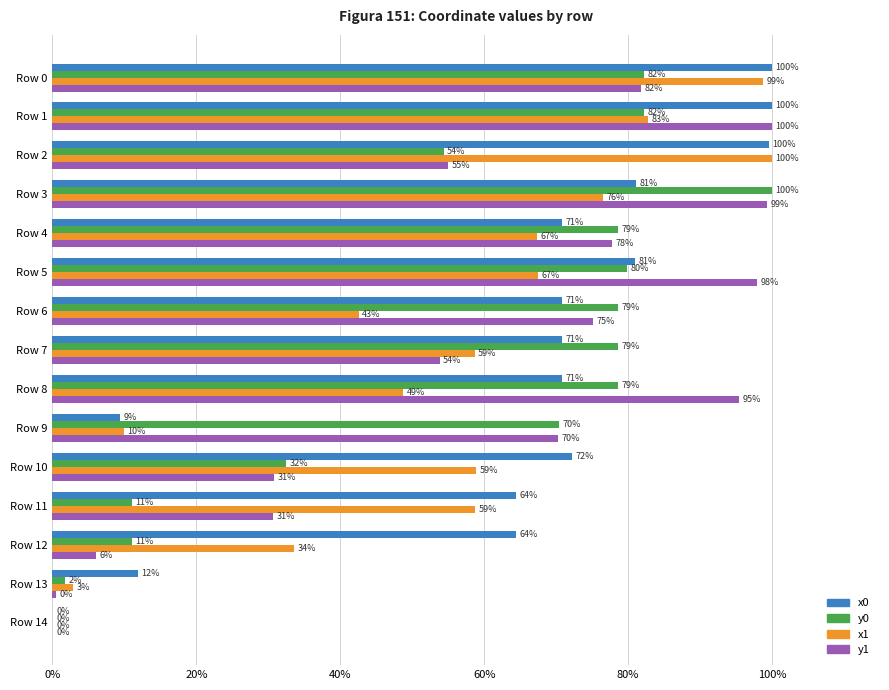

Which series changed the most between Row 6 and Row 12?

y1